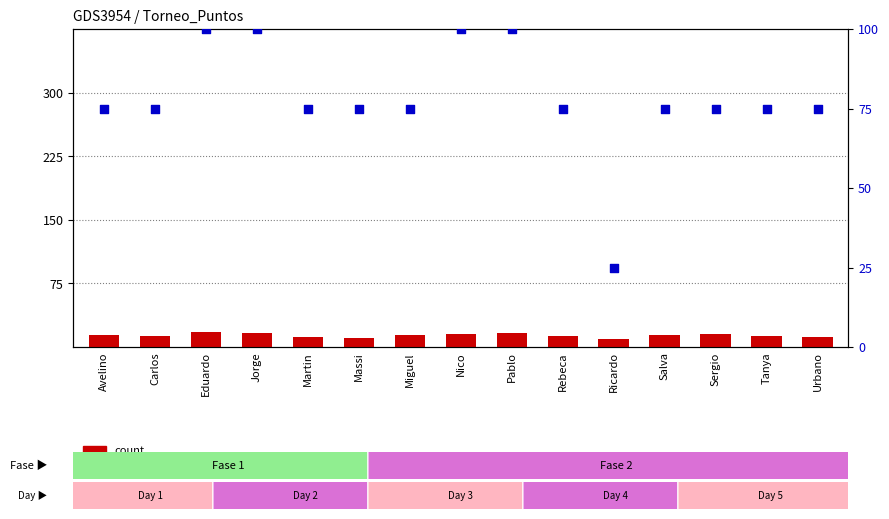

Is the value of percentile rank within the sample at Pablo greater than the value of count at Jorge?

Yes